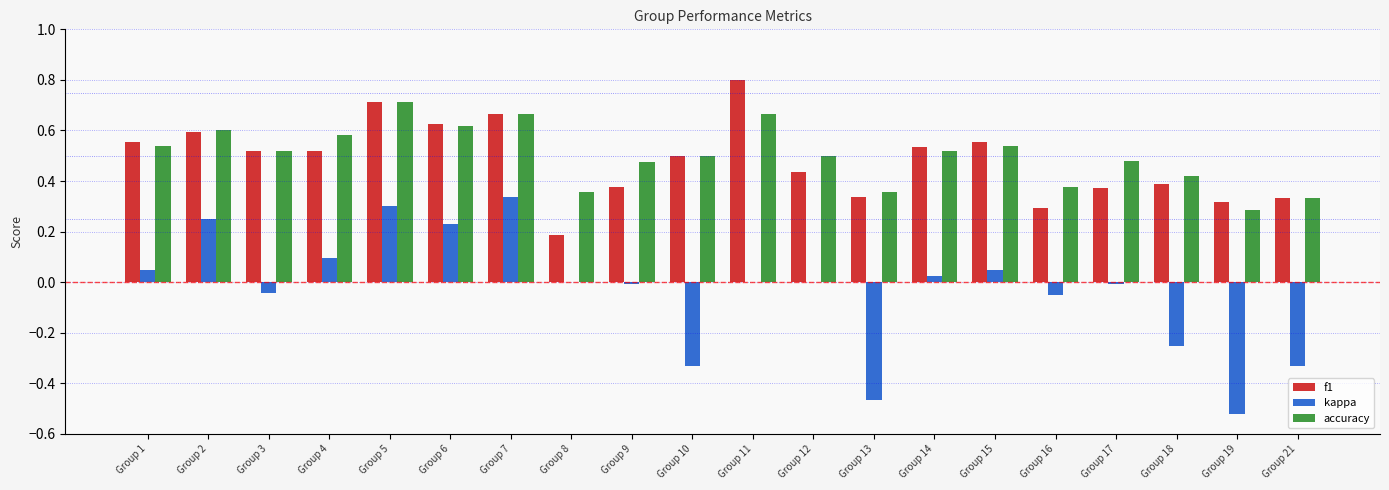

What is the maximum value for f1?

0.8